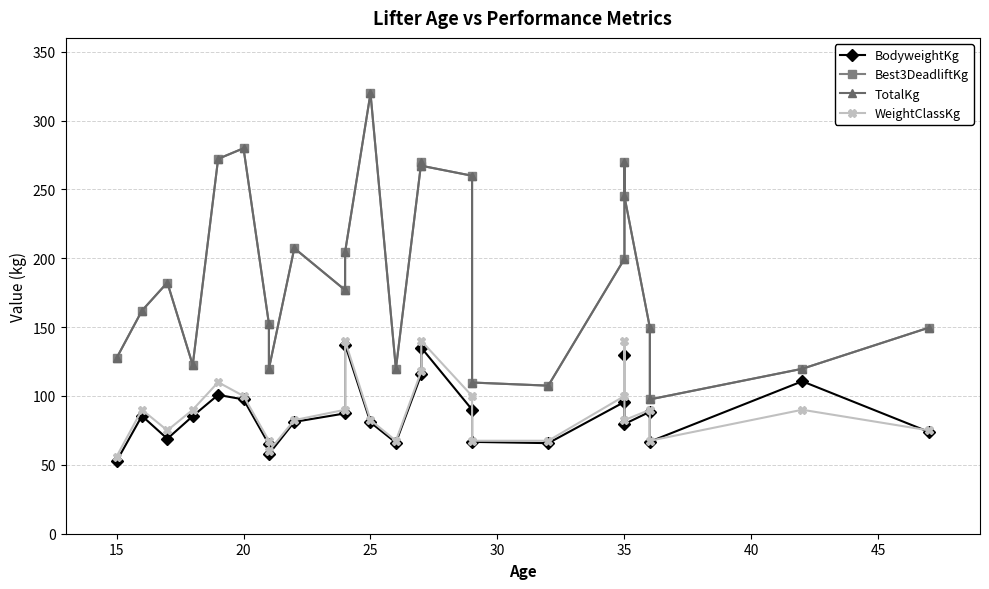

List the series in order of their peak value, lowest first.

BodyweightKg, WeightClassKg, Best3DeadliftKg, TotalKg